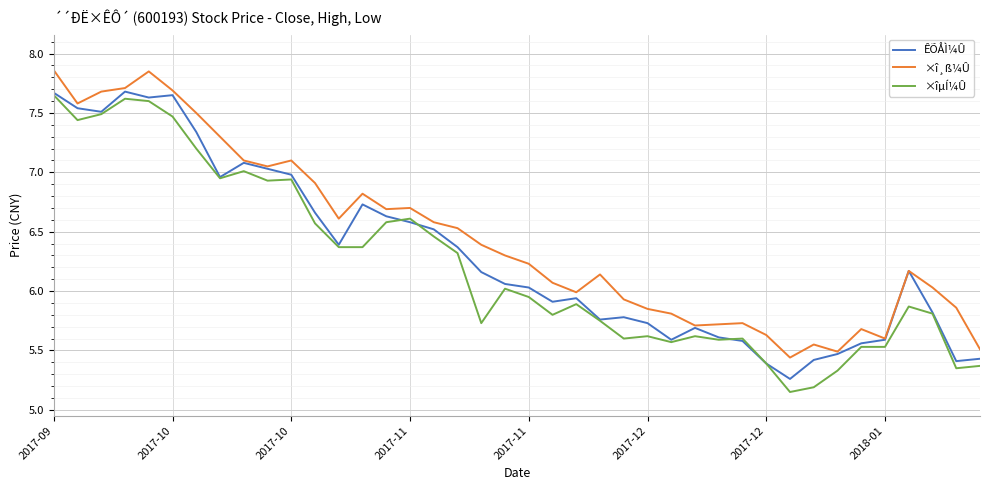

True or false: ×îµÍ¼Û and ×î¸ß¼Û intersect in this chart.

False